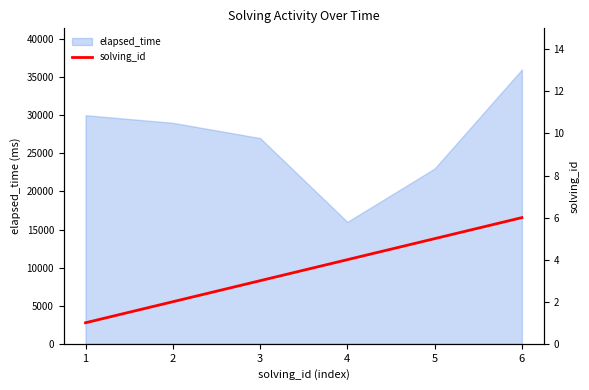

How many values are between 2 and 5?

4